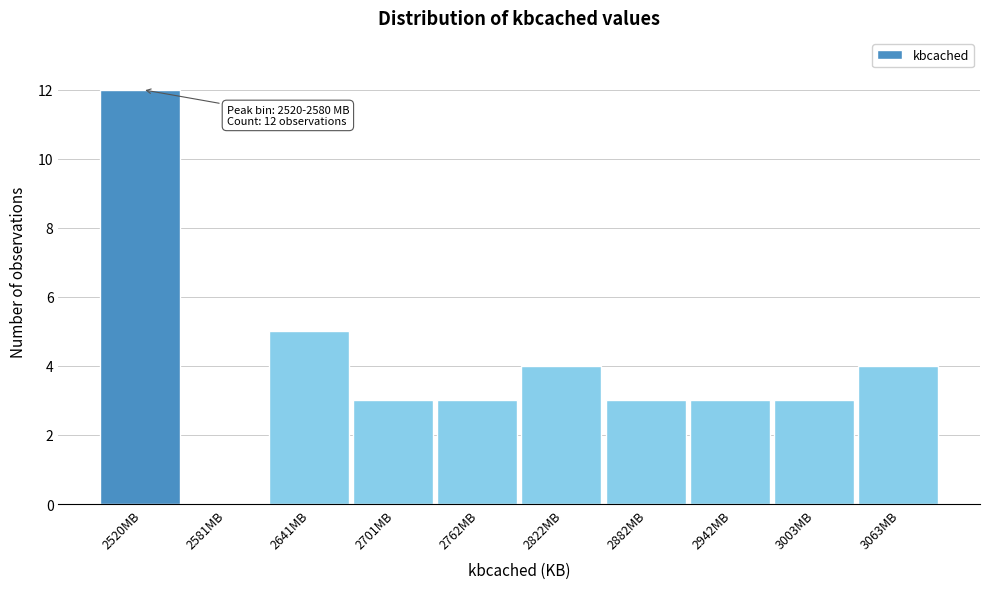

The chart shows a value of 3 at 2762MB. True or false?

True